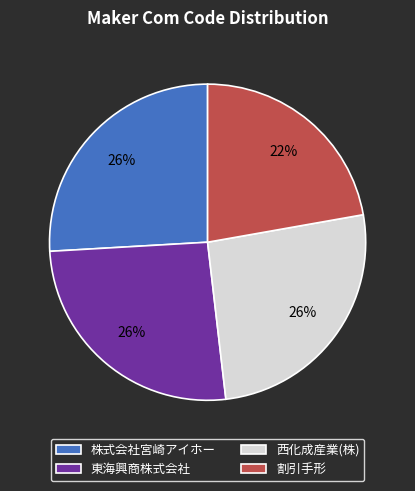

What is the smallest slice in the pie chart?

割引手形